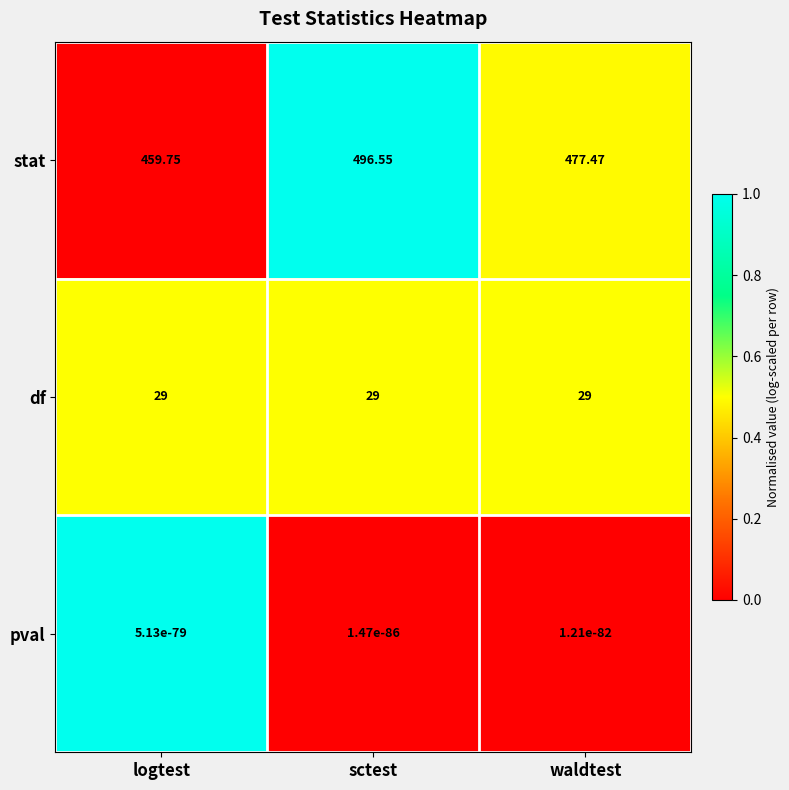

Which series has the widest spread of values?

stat